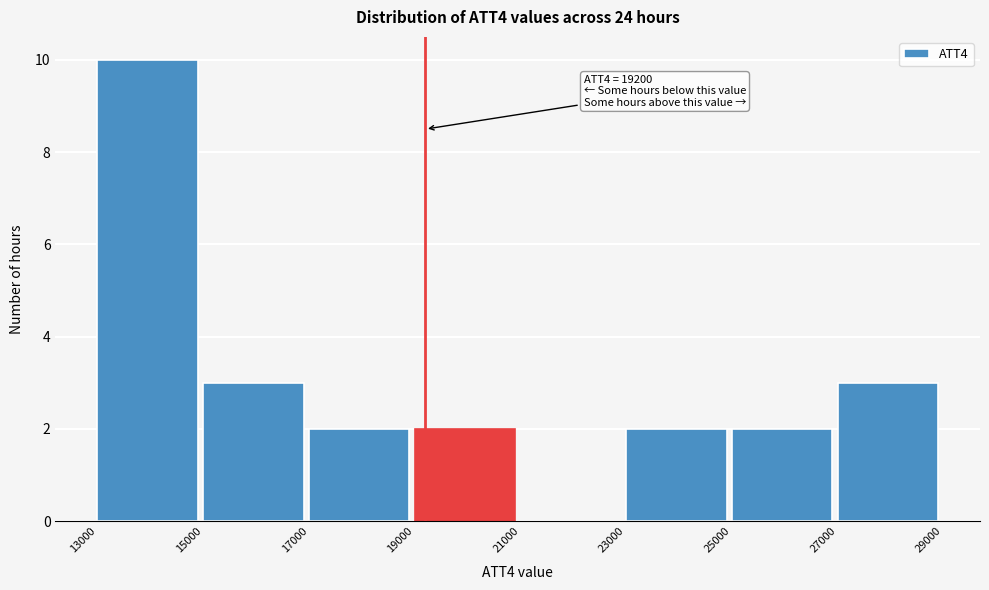

Over which range of the x-axis is the bar tallest?

13000 to 15000